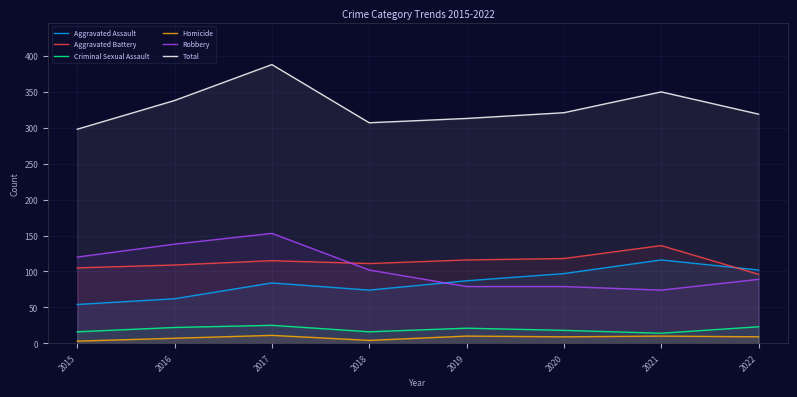

Reading right to left, transcribe all the data shown in this chart.

Aggravated Assault: 102	116	97	87	74	84	62	54
Aggravated Battery: 96	136	118	116	111	115	109	105
Criminal Sexual Assault: 23	14	18	21	16	25	22	16
Homicide: 9	10	9	10	4	11	7	3
Robbery: 89	74	79	79	102	153	138	120
Total: 319	350	321	313	307	388	338	298